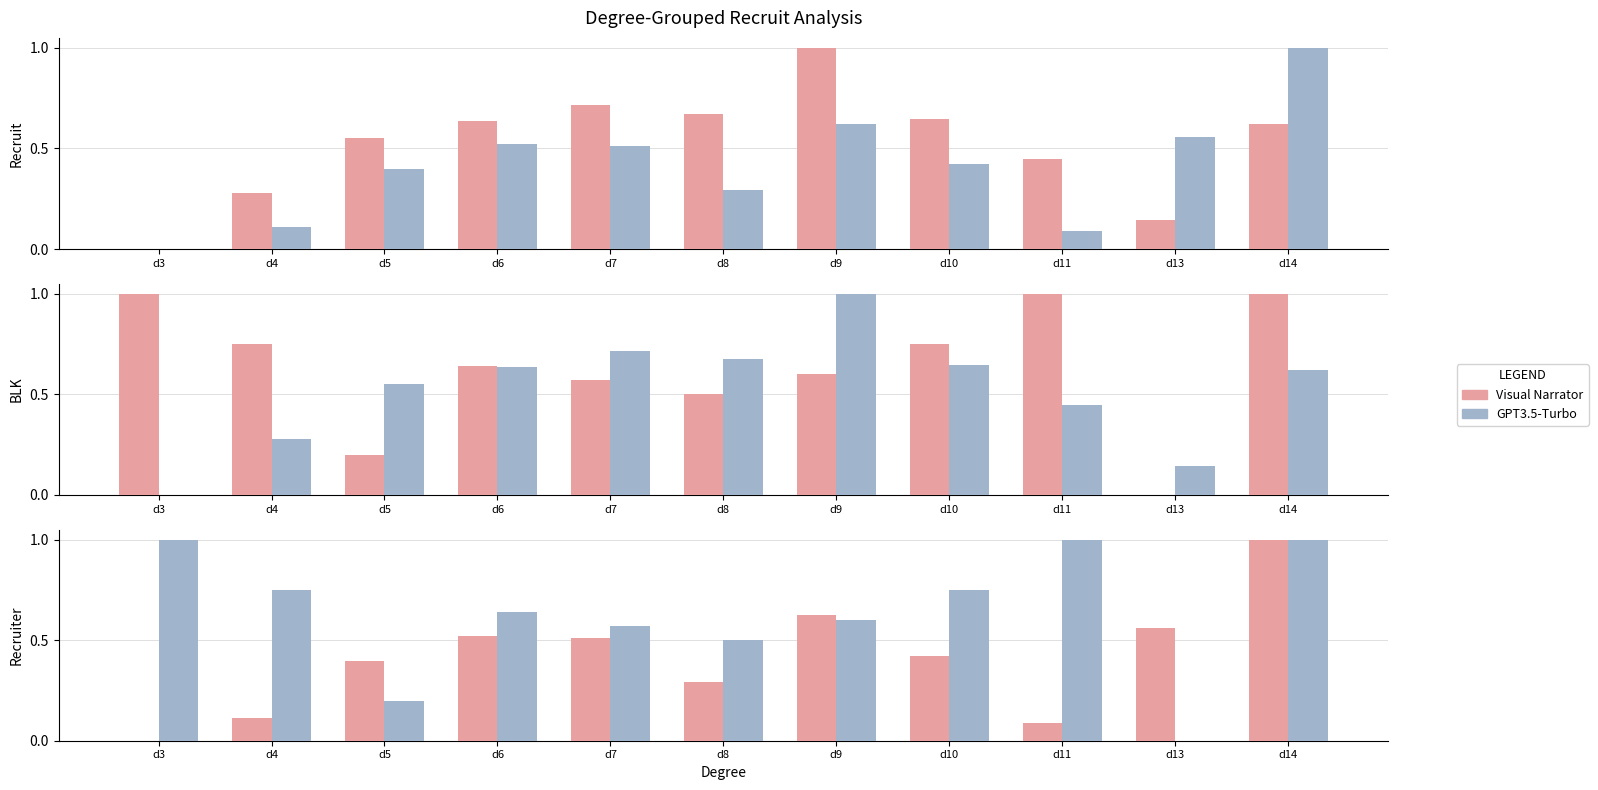

At which label does Visual Narrator reach its peak?

d14